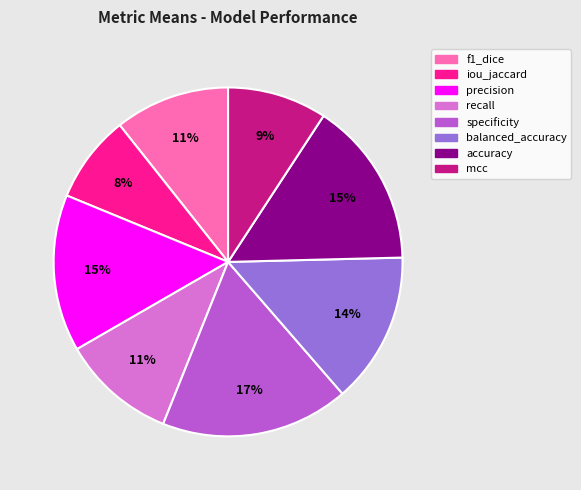

Does precision represent more than half of the total?

No